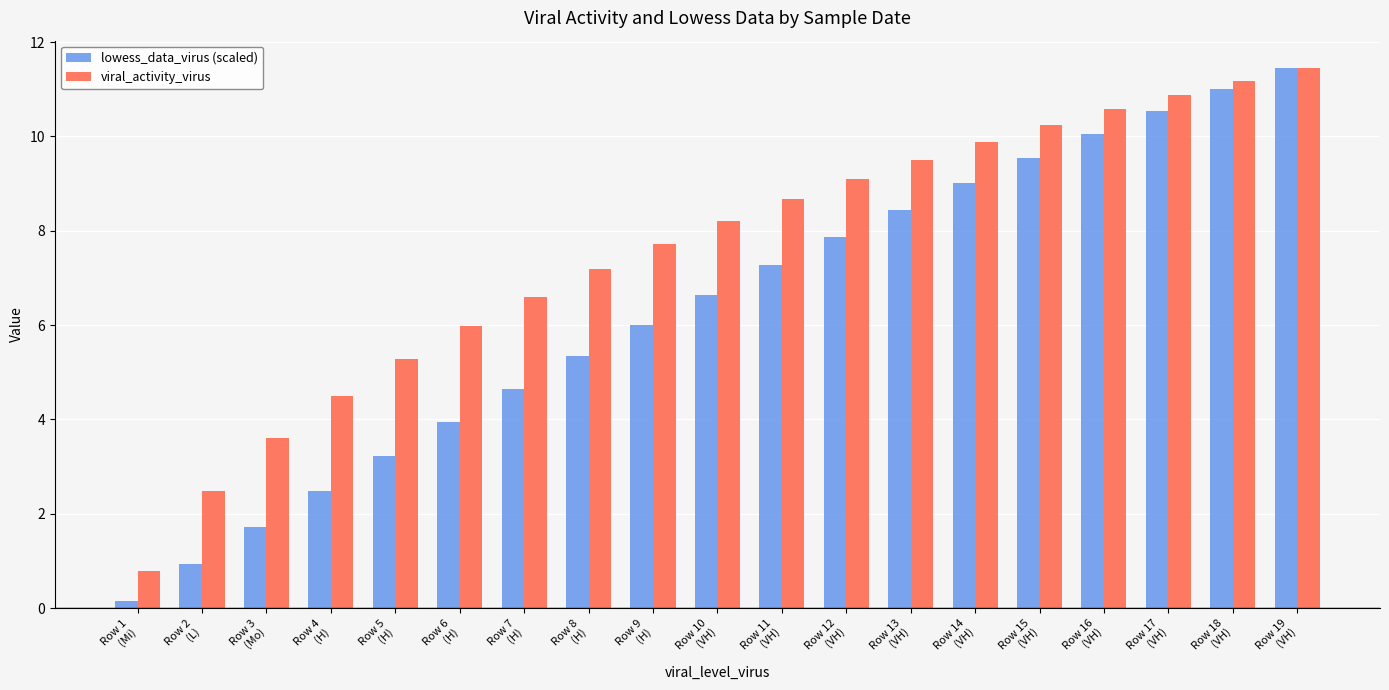

What is the highest value of the lowess_data_virus (scaled) series?

11.5